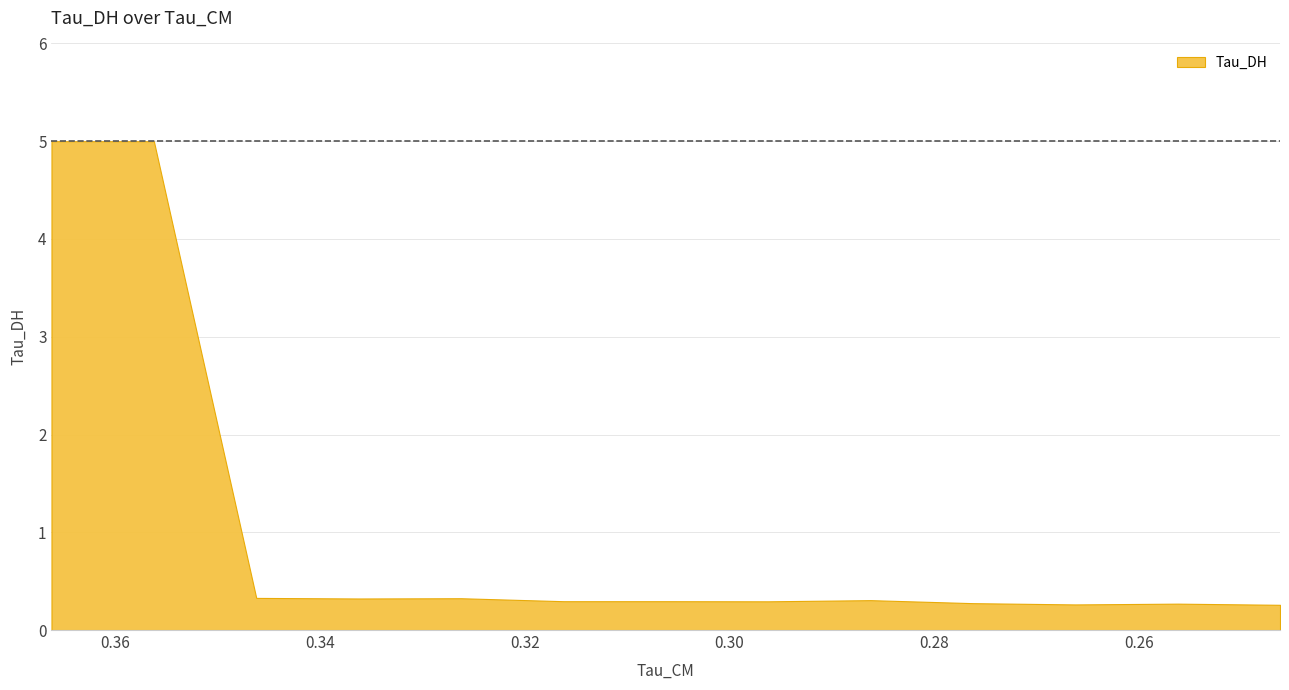

What is the average value?

1.0